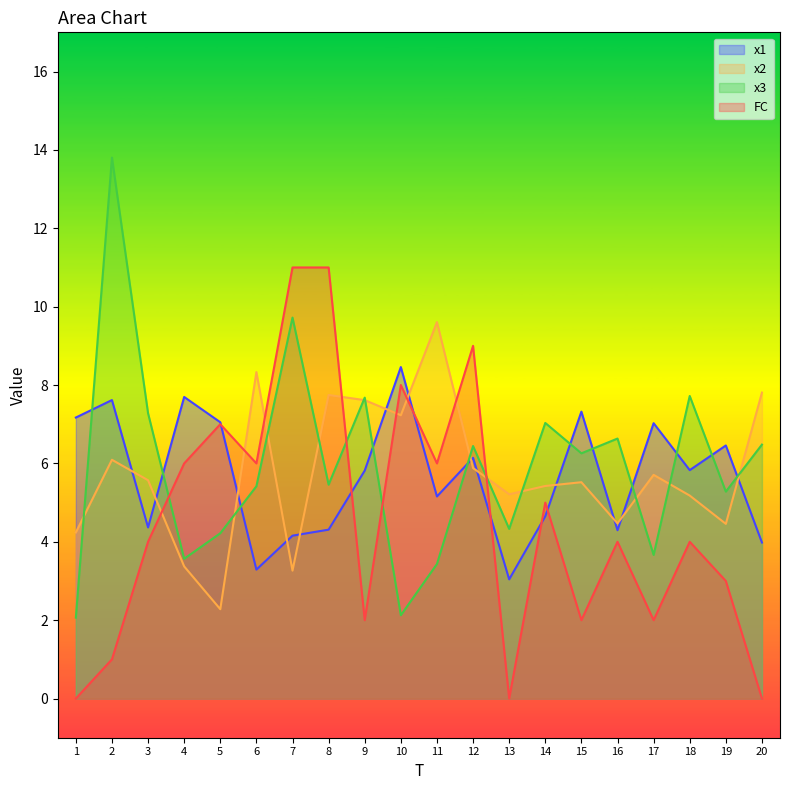

The value of x1 at 1 is 7.2. True or false?

True